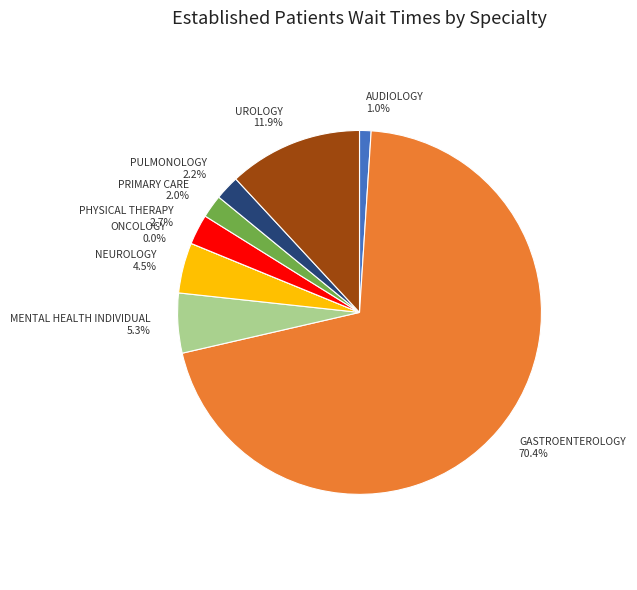

Is it true that PRIMARY CARE is 1% of the pie?

False